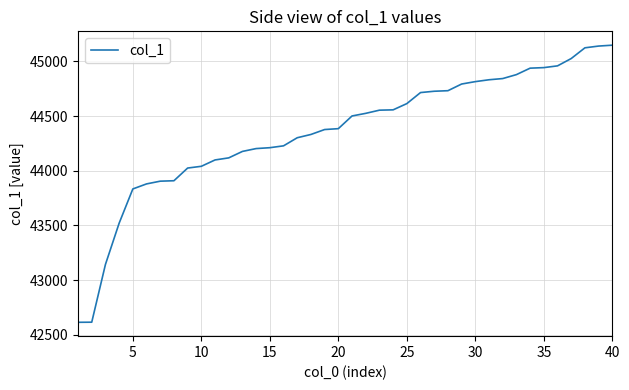

What is the maximum value shown in the chart?

45148